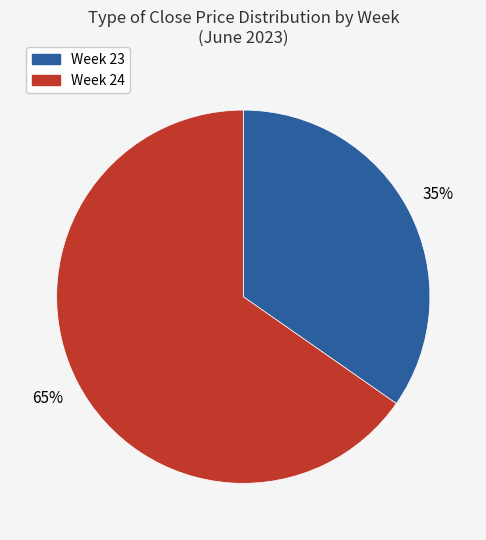

Is there any slice that represents more than half of the pie?

Yes